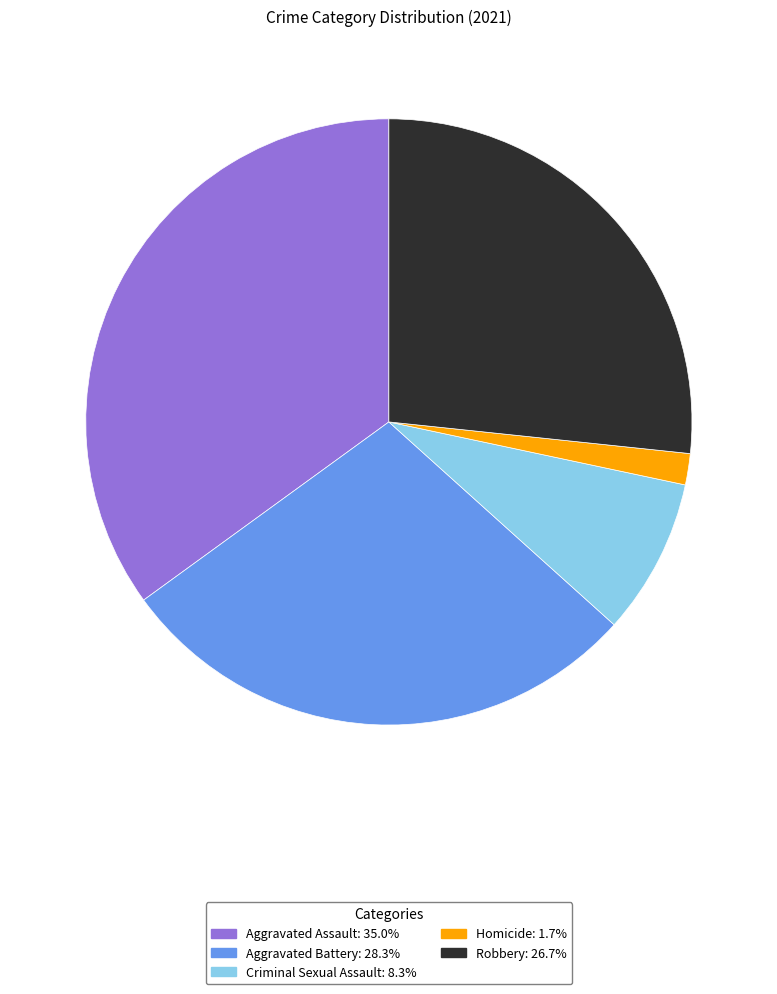

Does Criminal Sexual Assault account for over 50% of the chart?

No